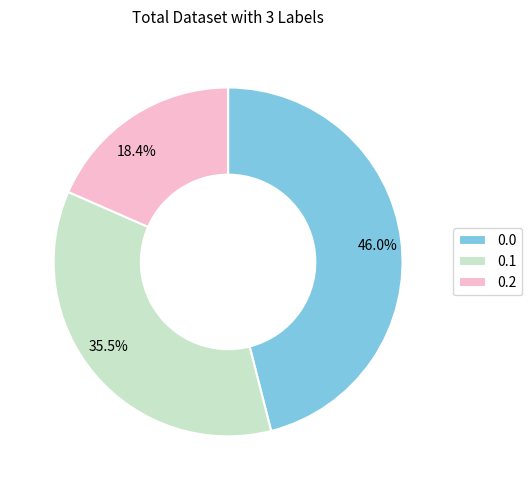

Which has a higher value, 0.1 or 0.2?

0.1